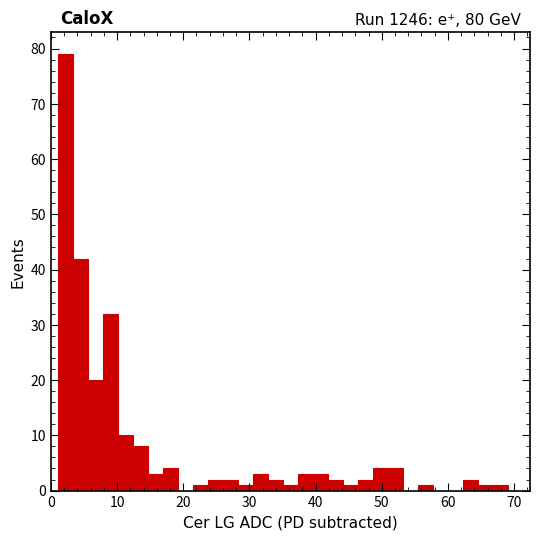

Read against the x-axis, roughly where is the centre of the tallest bar?

2